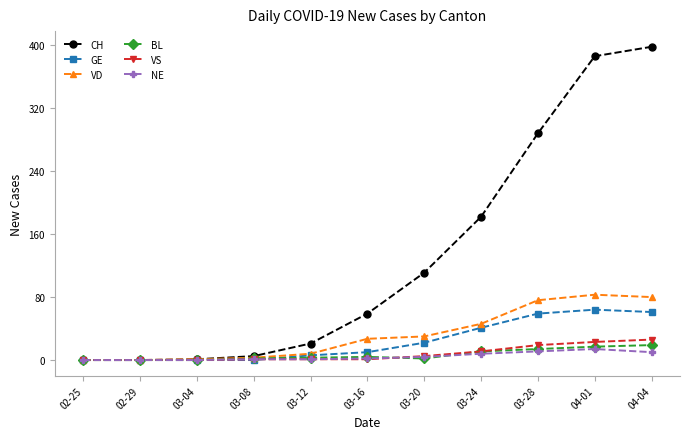

What is the difference between the VS values at 03-04 and 03-20?

5